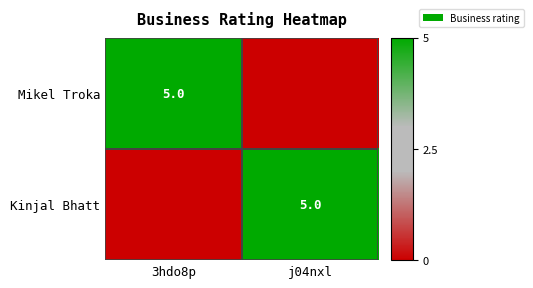

The value of Mikel Troka at 3hdo8p is 2. True or false?

False